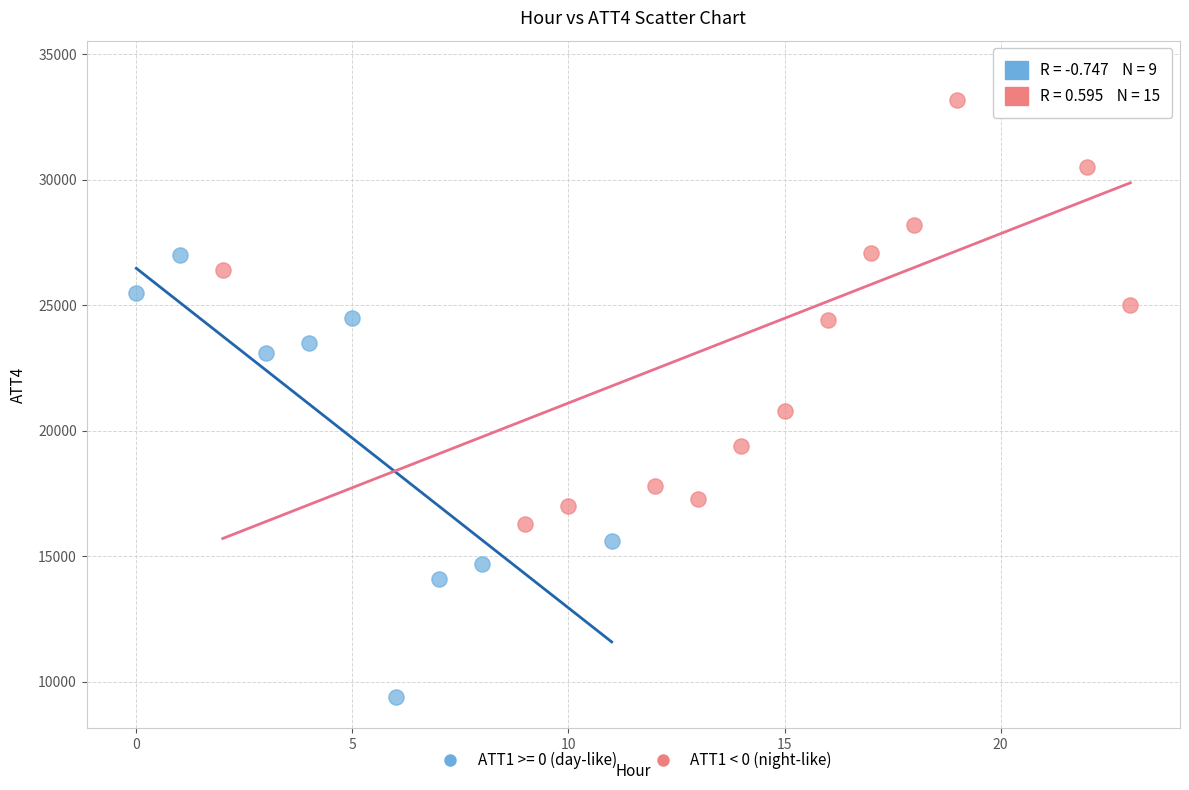

Which series contains the lowest Y value?

ATT1 >= 0 (day-like)